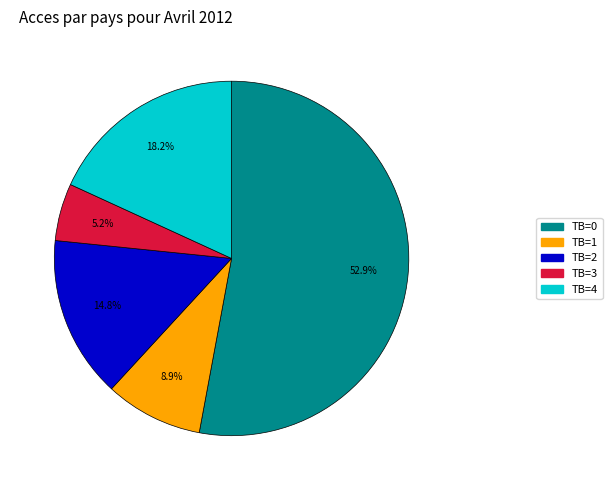

How many slices are in this pie chart?

5